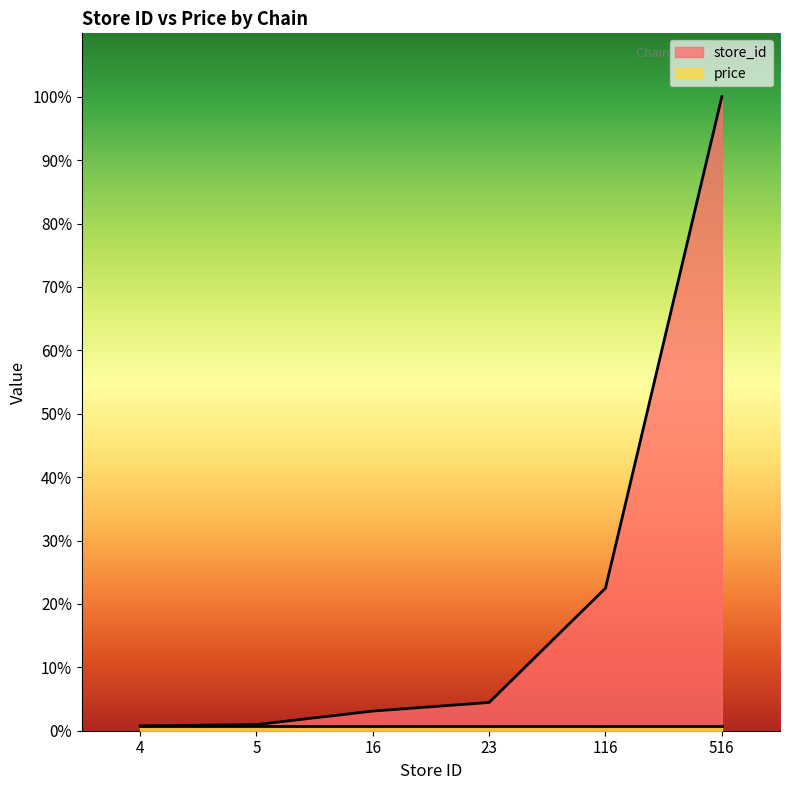

Rank the categories by value from highest to lowest.

516, 116, 23, 16, 5, 4